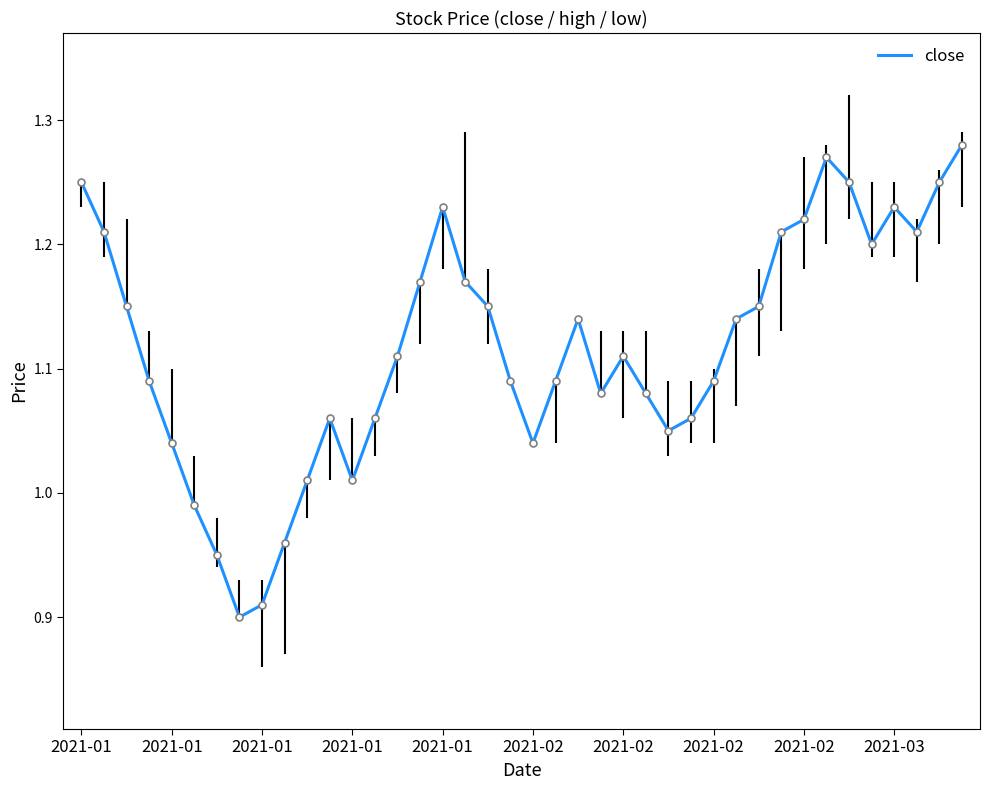

What is the difference between the maximum and minimum values?

0.4